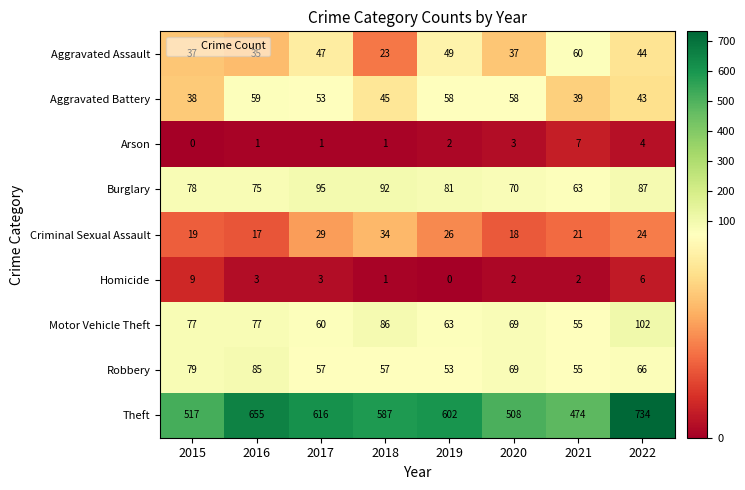

What is the difference between the highest and lowest values at 2020?

506